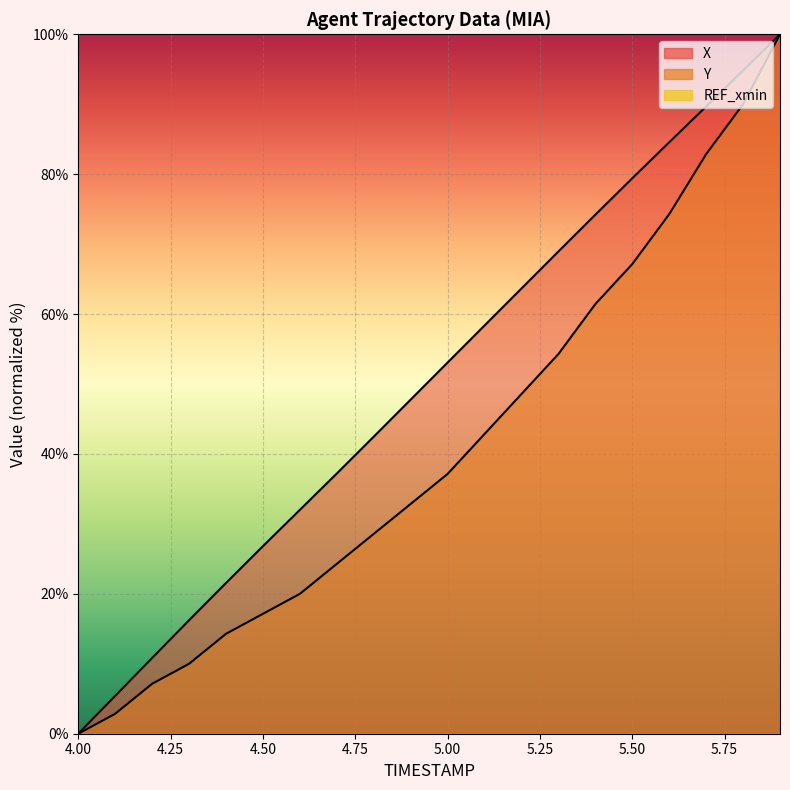

Which category has the lowest value across all series?

4.0